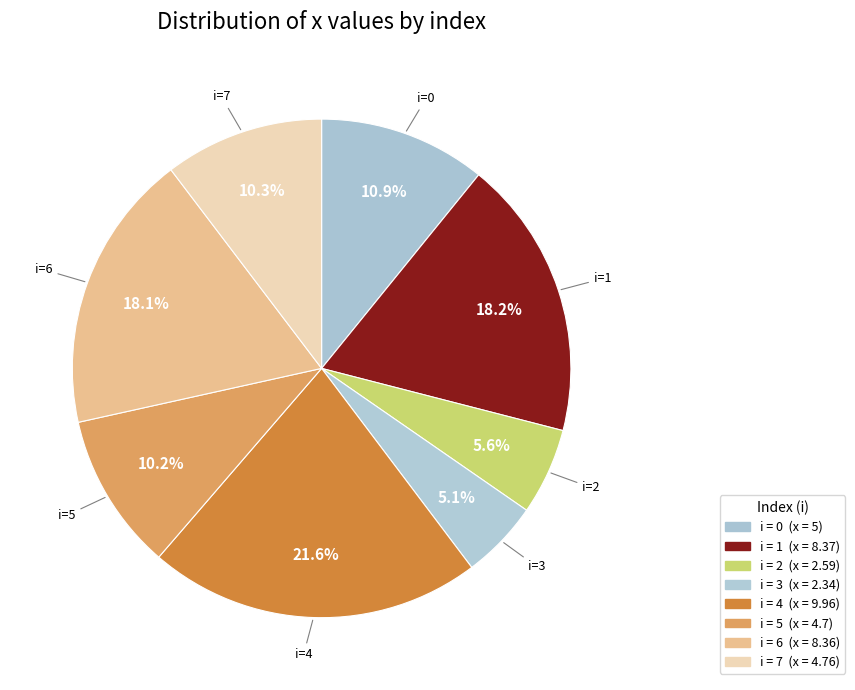

Count the number of slices in the pie.

8